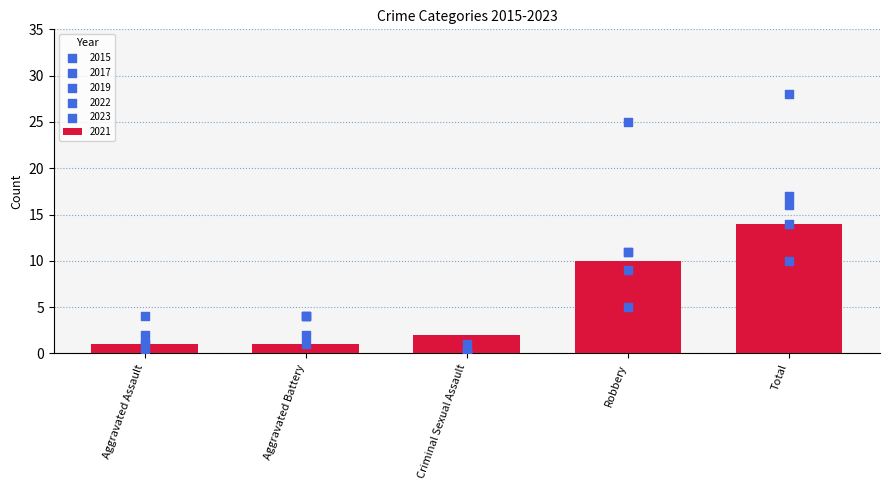

At which category is the sum across all series the highest?

Total